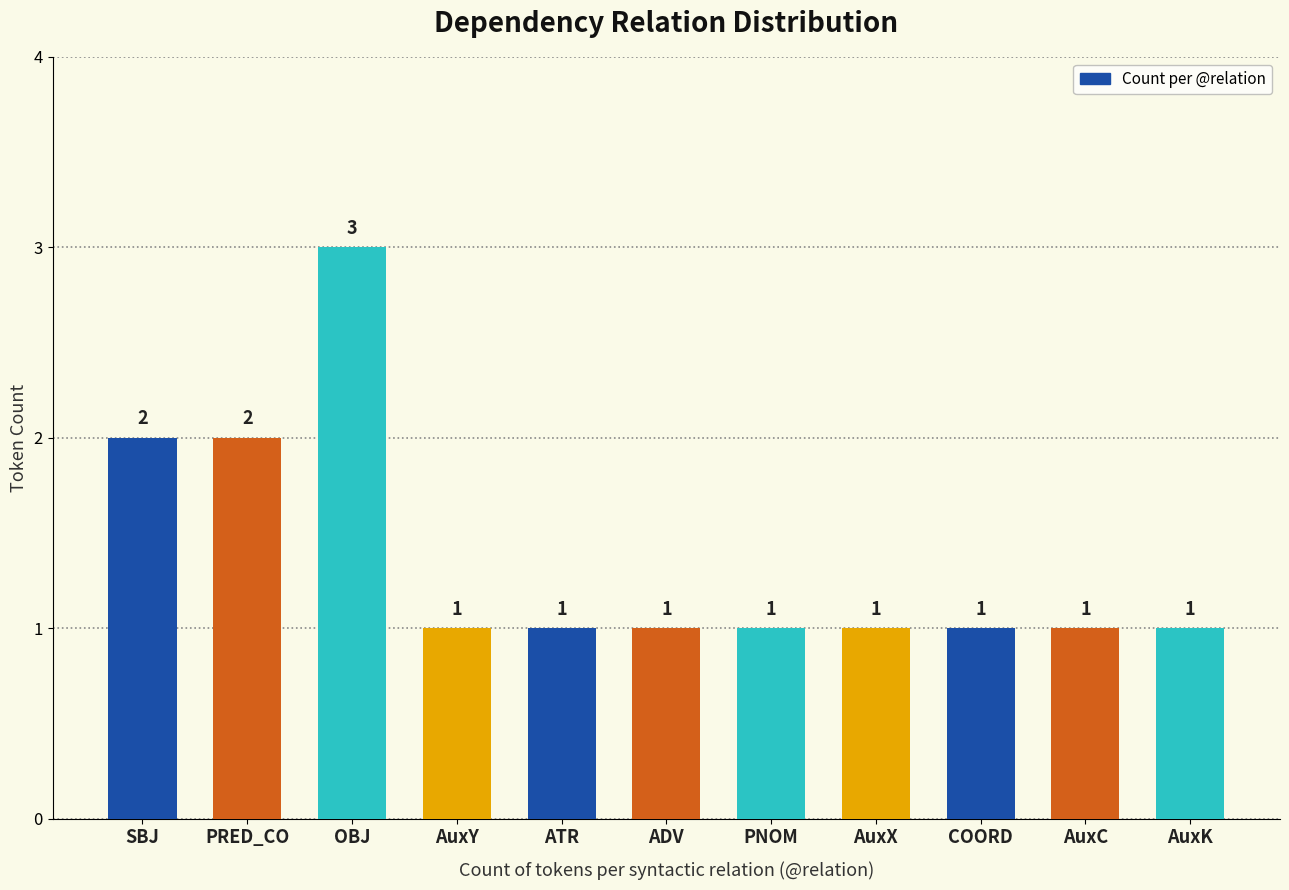

What is the label of the 3rd bar from the right?

COORD